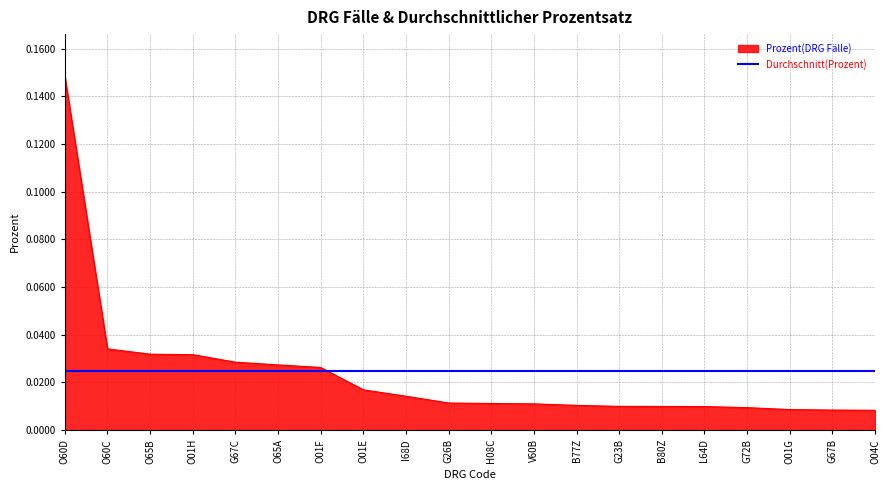

Where is the data nearest to the value 0?

O04C